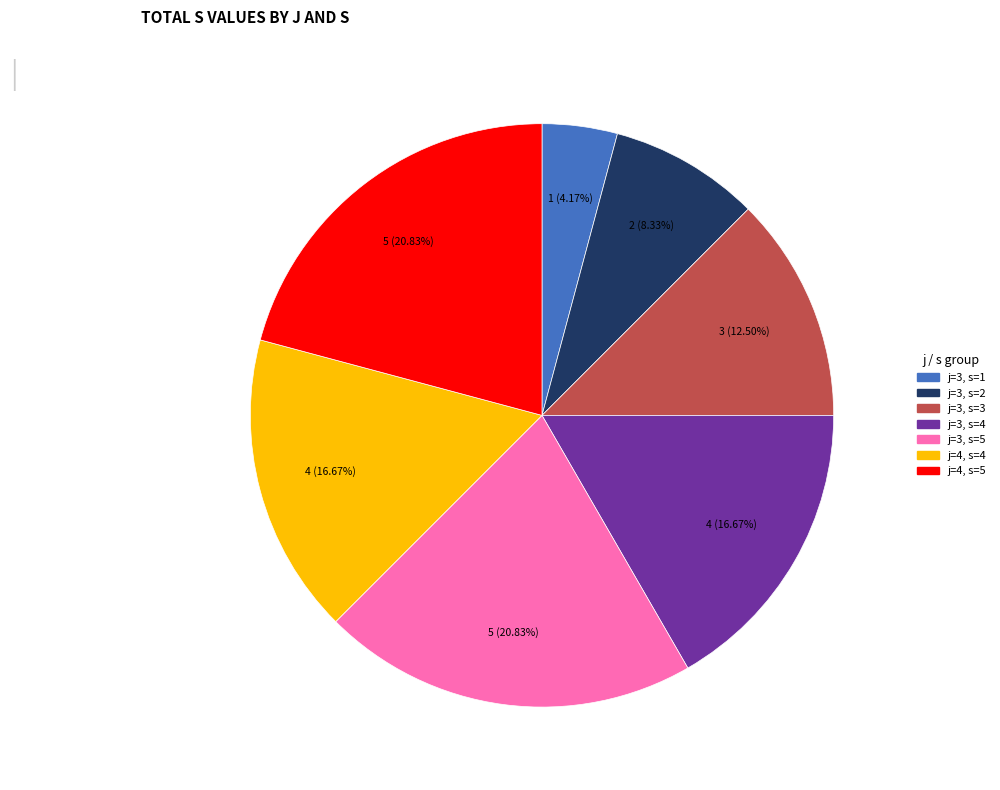

Which slice is the smallest?

j=3, s=1